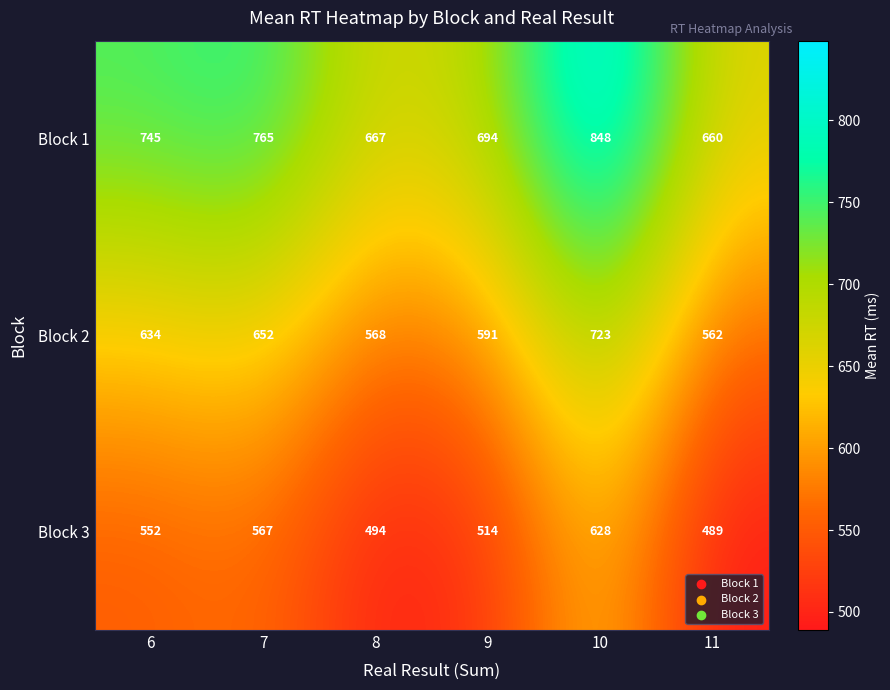

Between 7 and 11, which series saw the biggest shift?

Block 1